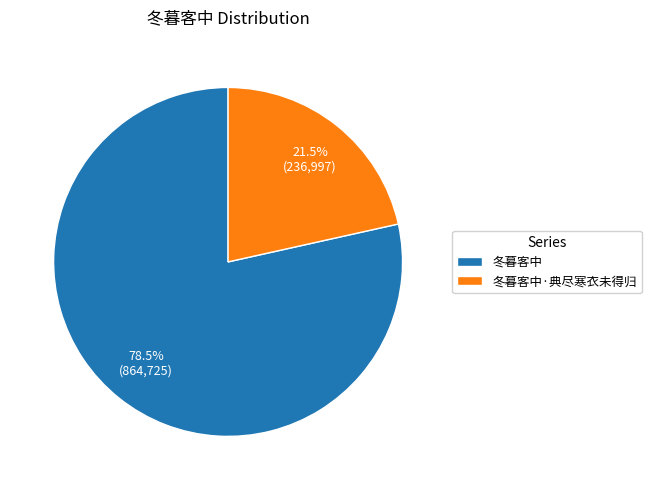

Which slice is the smallest?

冬暮客中·典尽寒衣未得归